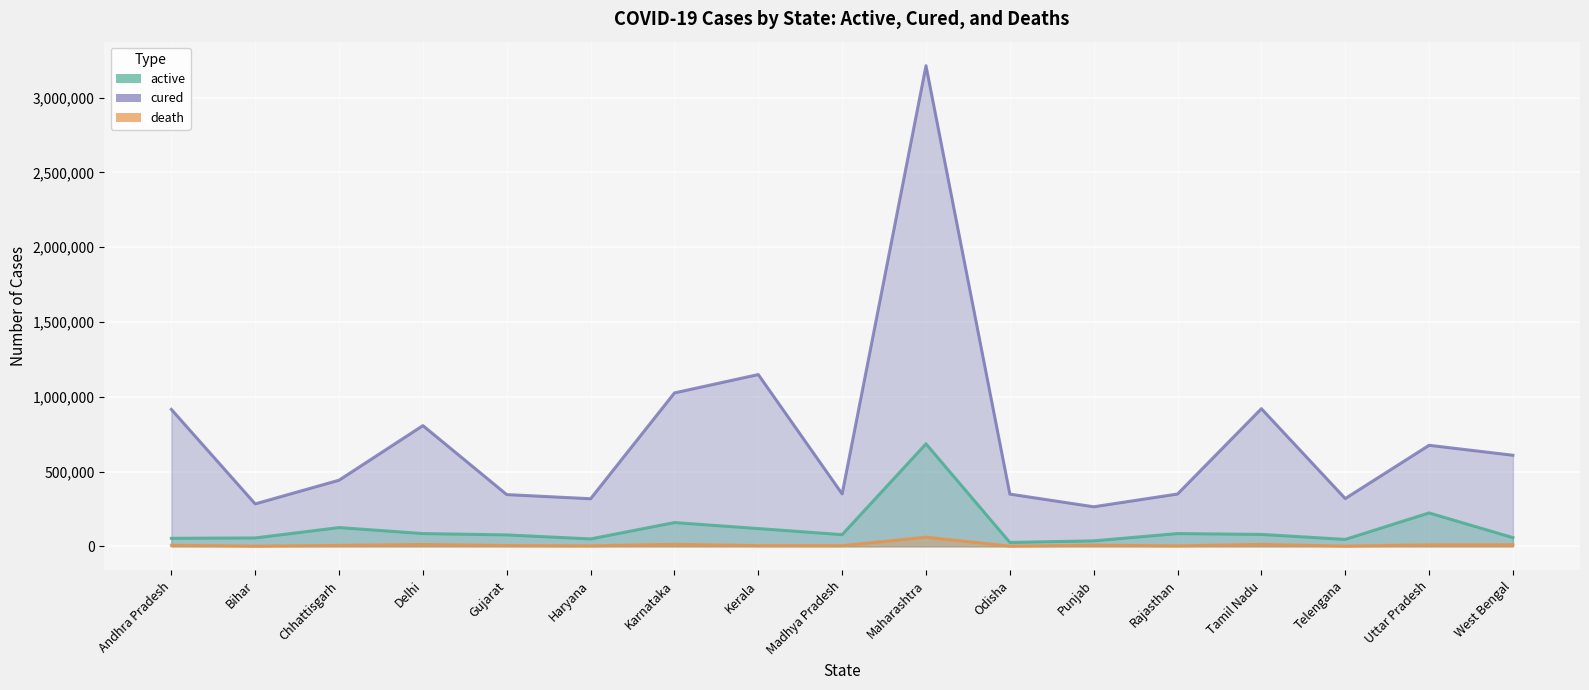

Reading right to left, transcribe all the data shown in this chart.

active: West Bengal=58386	Uttar Pradesh=223544	Telengana=46488	Tamil Nadu=79804	Rajasthan=85571	Punjab=36709	Odisha=26134	Maharashtra=685552	Madhya Pradesh=78271	Kerala=118996	Karnataka=159177	Haryana=49772	Gujarat=76500	Delhi=85575	Chhattisgarh=125688	Bihar=56355	Andhra Pradesh=53889
cured: West Bengal=609134	Uttar Pradesh=675702	Telengana=319537	Tamil Nadu=920369	Rajasthan=349946	Punjab=264562	Odisha=349377	Maharashtra=3213464	Madhya Pradesh=350720	Kerala=1148671	Karnataka=1025821	Haryana=318369	Gujarat=346063	Delhi=807328	Chhattisgarh=442337	Bihar=283863	Andhra Pradesh=915626
death: West Bengal=10652	Uttar Pradesh=10159	Telengana=1876	Tamil Nadu=13205	Rajasthan=3268	Punjab=8045	Odisha=1953	Maharashtra=61343	Madhya Pradesh=4713	Kerala=4978	Karnataka=13646	Haryana=3483	Gujarat=5615	Delhi=12638	Chhattisgarh=6274	Bihar=1841	Andhra Pradesh=7472